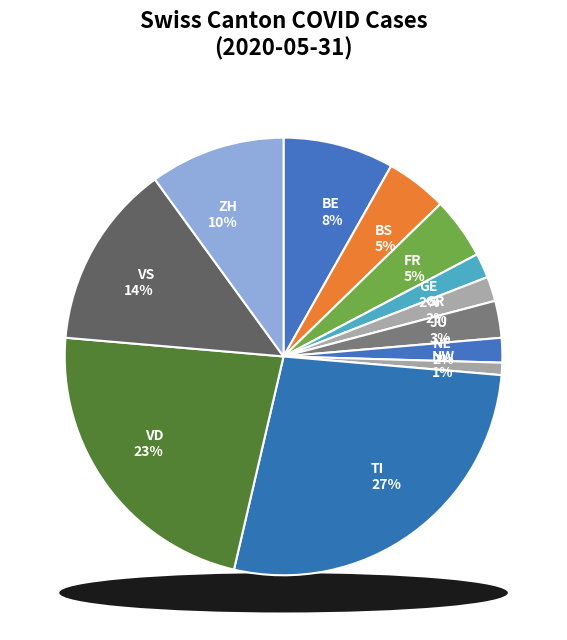

Rank the categories by value from lowest to highest.

BL, UR, ZG, NW, GE, GR, NE, JU, BS, FR, BE, ZH, VS, VD, TI